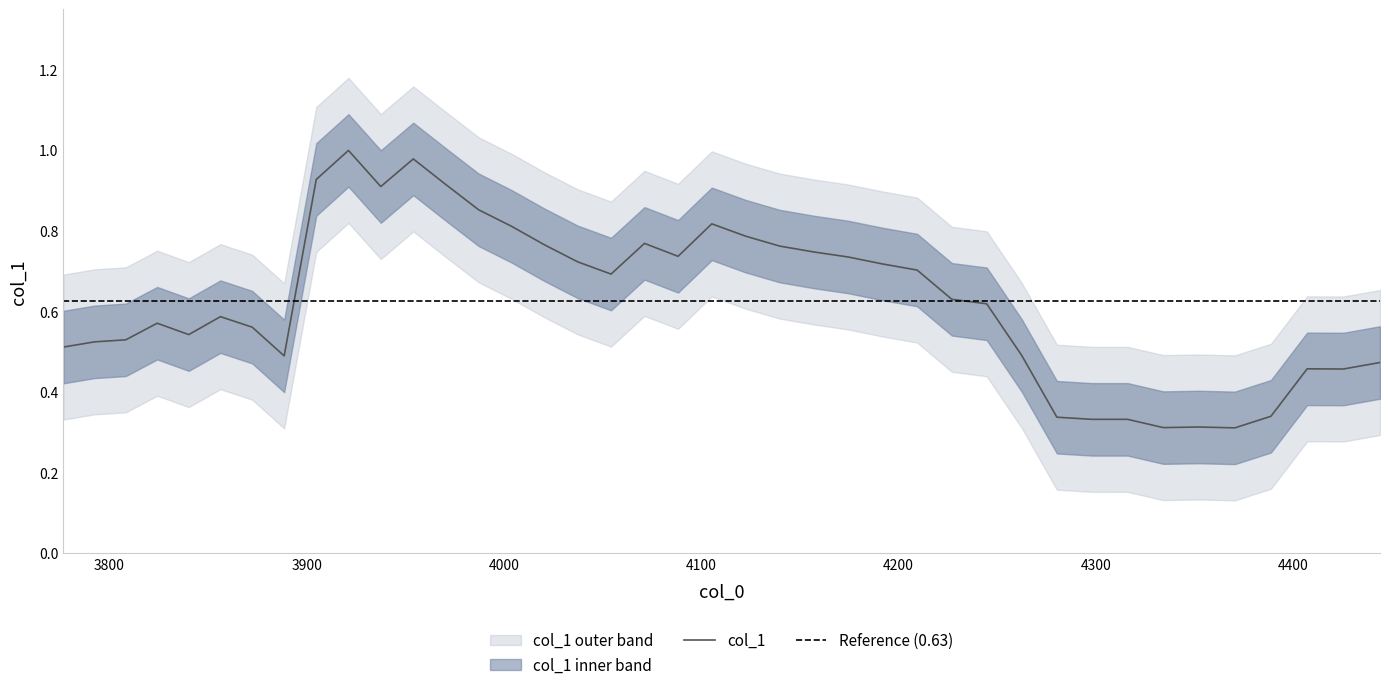

The value at 24 is 1.3. True or false?

False